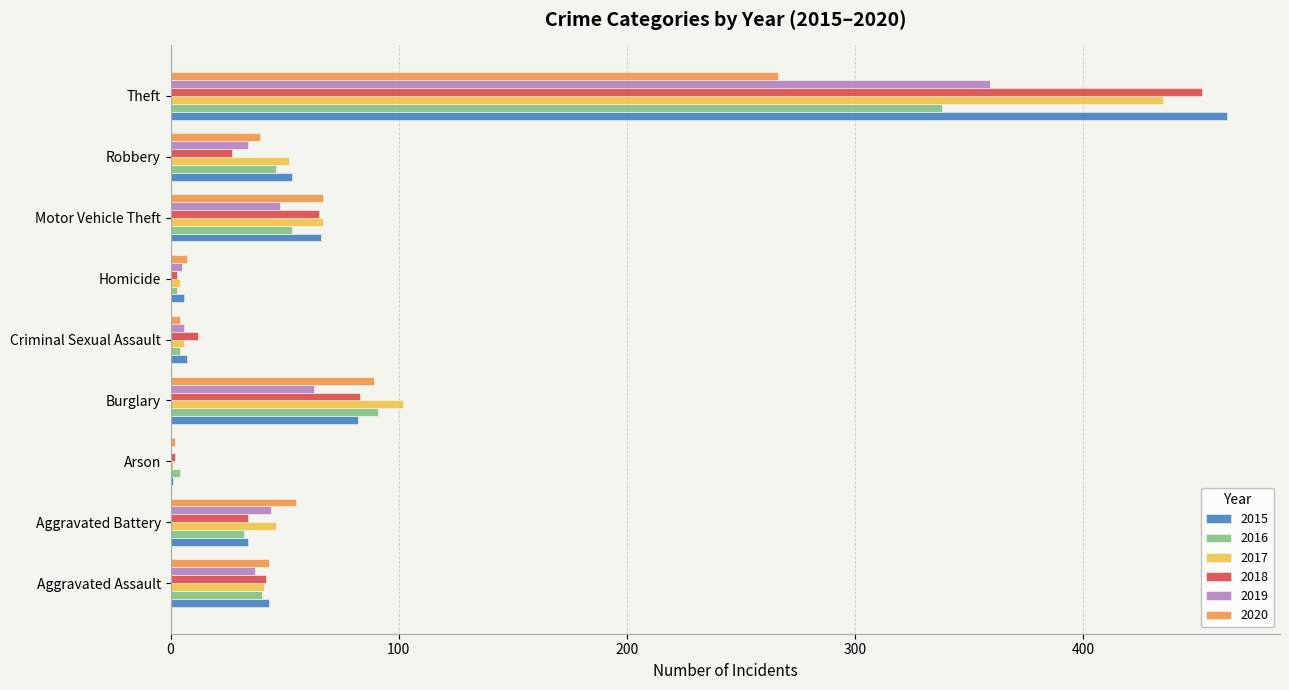

What is the approximate value of 2017 at Aggravated Assault?

41